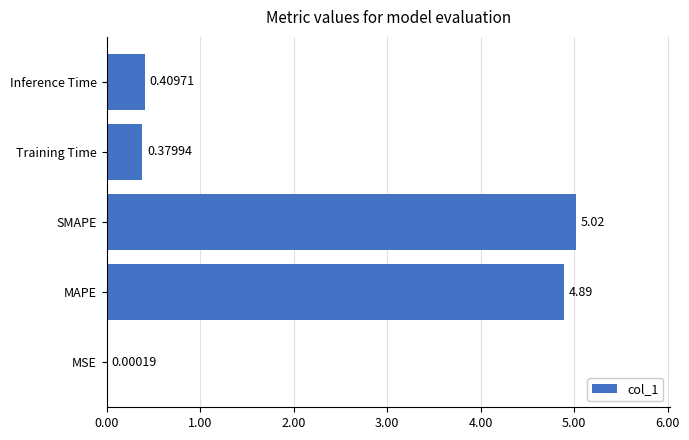

Between MSE and Training Time, which is larger?

Training Time